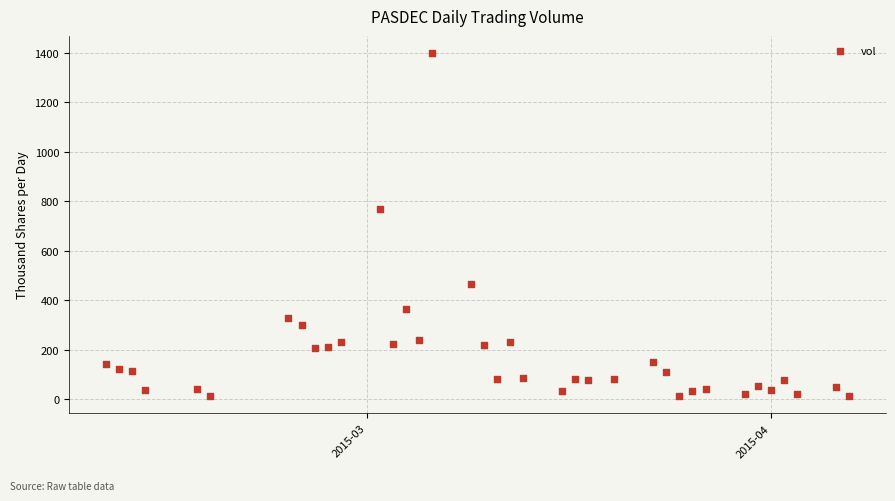

What is the range of Y values (max minus min)?

1386.0